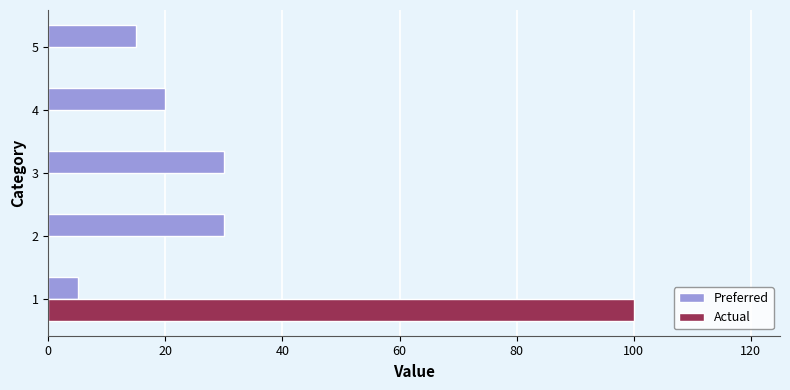

What is the sum of all Preferred values?

100